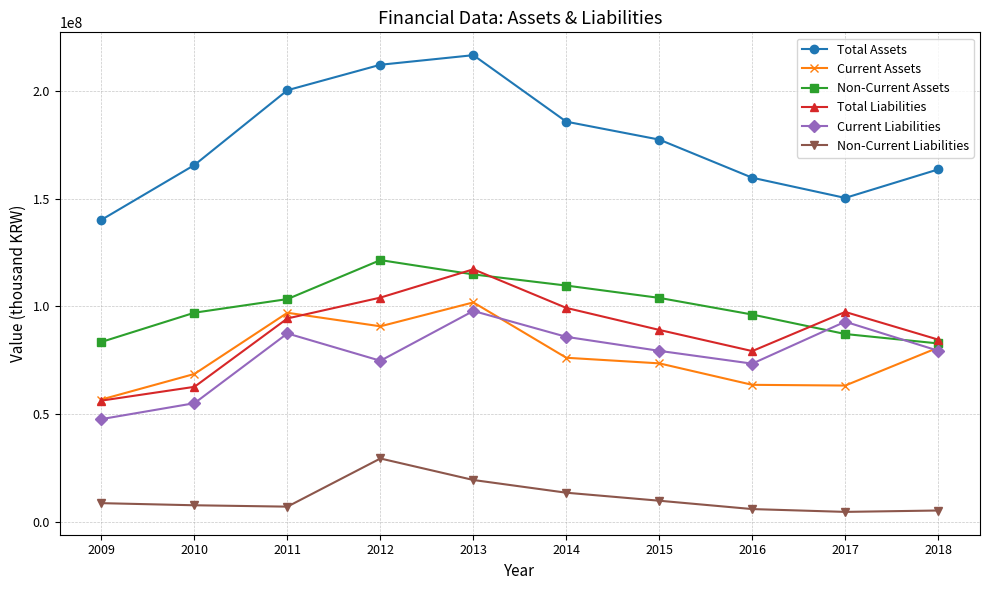

How many lines are shown in the chart?

6